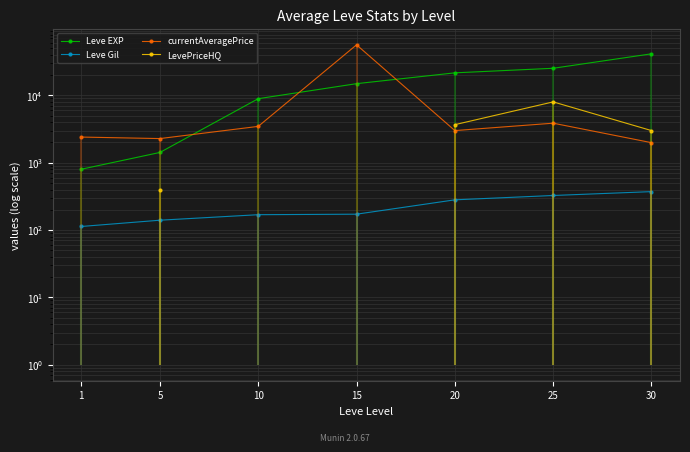

What is the spread (max minus min) of values at 25?

24924.0